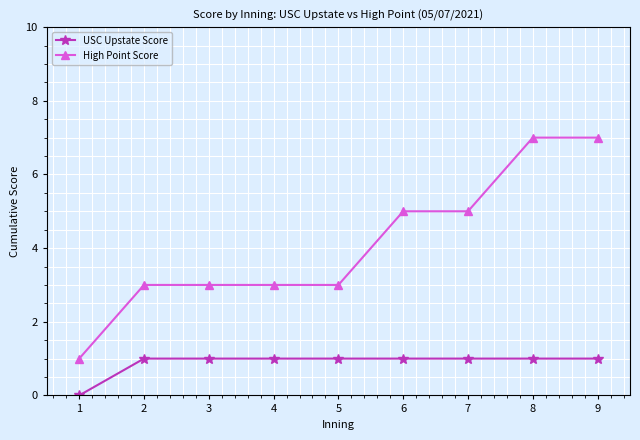

List the series in order of their overall mean, lowest first.

USC Upstate Score, High Point Score